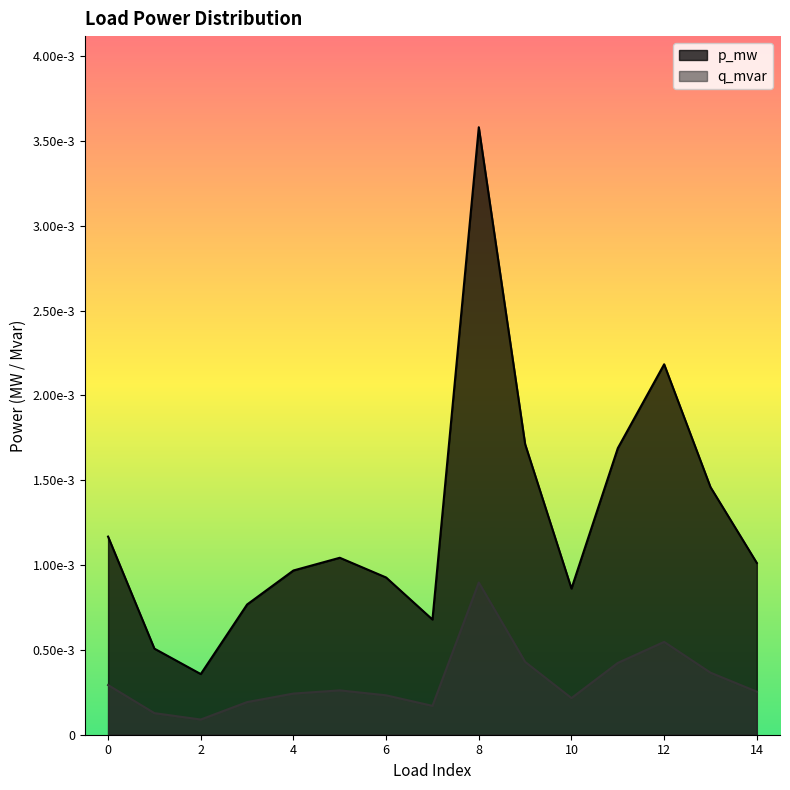

What are all the series names shown in the legend?

p_mw, q_mvar